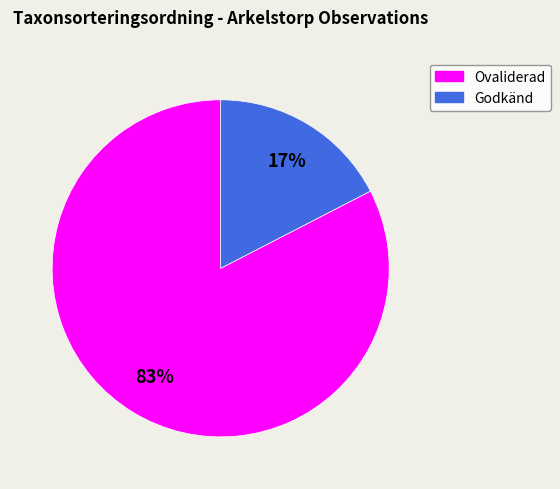

To the nearest percent, what is the average slice percentage?

50%